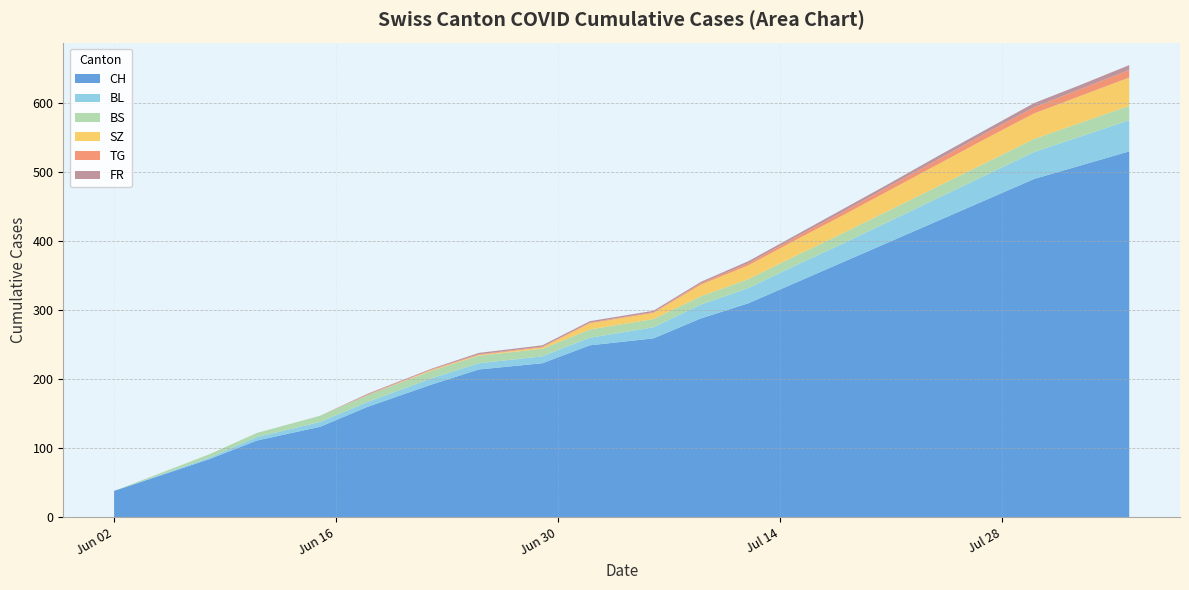

Reading right to left, extract all data points from this chart.

CH: 2020-08-05=530	2020-08-02=510	2020-07-30=490	2020-07-27=460	2020-07-24=430	2020-07-21=400	2020-07-18=370	2020-07-15=340	2020-07-12=310	2020-07-09=288	2020-07-06=259	2020-07-02=249	2020-06-29=223	2020-06-25=214	2020-06-22=192	2020-06-18=160	2020-06-15=131	2020-06-11=111	2020-06-08=84	2020-06-02=38
BL: 2020-08-05=45	2020-08-02=42	2020-07-30=39	2020-07-27=36	2020-07-24=33	2020-07-21=30	2020-07-18=27	2020-07-15=25	2020-07-12=22	2020-07-09=20	2020-07-06=16	2020-07-02=11	2020-06-29=10	2020-06-25=9	2020-06-22=9	2020-06-18=7	2020-06-15=7	2020-06-11=5	2020-06-08=2	2020-06-02=0
BS: 2020-08-05=21	2020-08-02=20	2020-07-30=19	2020-07-27=18	2020-07-24=17	2020-07-21=16	2020-07-18=15	2020-07-15=14	2020-07-12=13	2020-07-09=12	2020-07-06=12	2020-07-02=12	2020-06-29=11	2020-06-25=11	2020-06-22=11	2020-06-18=10	2020-06-15=9	2020-06-11=6	2020-06-08=5	2020-06-02=0
SZ: 2020-08-05=41	2020-08-02=39	2020-07-30=37	2020-07-27=35	2020-07-24=32	2020-07-21=29	2020-07-18=26	2020-07-15=23	2020-07-12=20	2020-07-09=17	2020-07-06=9	2020-07-02=9	2020-06-29=2	2020-06-25=1	2020-06-22=1	2020-06-18=0	2020-06-15=0	2020-06-11=0	2020-06-08=0	2020-06-02=0
TG: 2020-08-05=11	2020-08-02=10	2020-07-30=9	2020-07-27=8	2020-07-24=7	2020-07-21=6	2020-07-18=5	2020-07-15=4	2020-07-12=3	2020-07-09=2	2020-07-06=1	2020-07-02=1	2020-06-29=1	2020-06-25=1	2020-06-22=1	2020-06-18=1	2020-06-15=0	2020-06-11=0	2020-06-08=0	2020-06-02=0
FR: 2020-08-05=7	2020-08-02=6	2020-07-30=6	2020-07-27=5	2020-07-24=5	2020-07-21=4	2020-07-18=4	2020-07-15=3	2020-07-12=3	2020-07-09=2	2020-07-06=2	2020-07-02=2	2020-06-29=2	2020-06-25=2	2020-06-22=1	2020-06-18=1	2020-06-15=0	2020-06-11=0	2020-06-08=0	2020-06-02=0